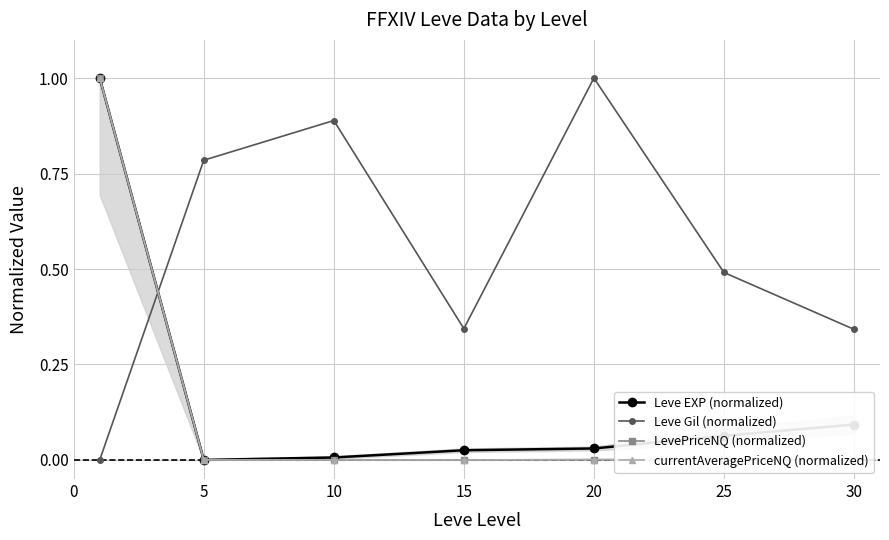

Where is the first local maximum for Leve Gil (normalized)?

10